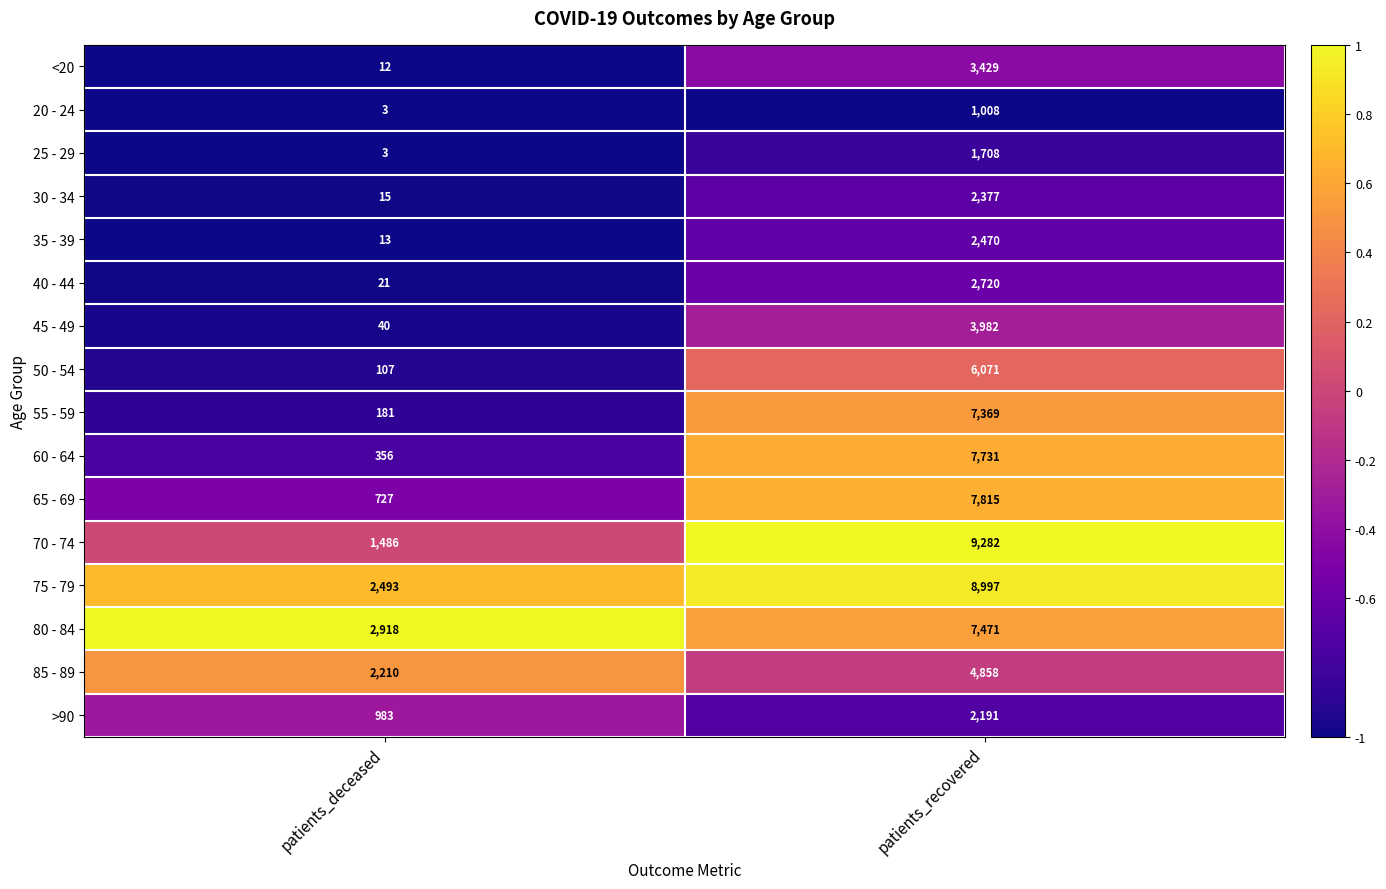

The >90 series shows 983 at patients_deceased. True or false?

True